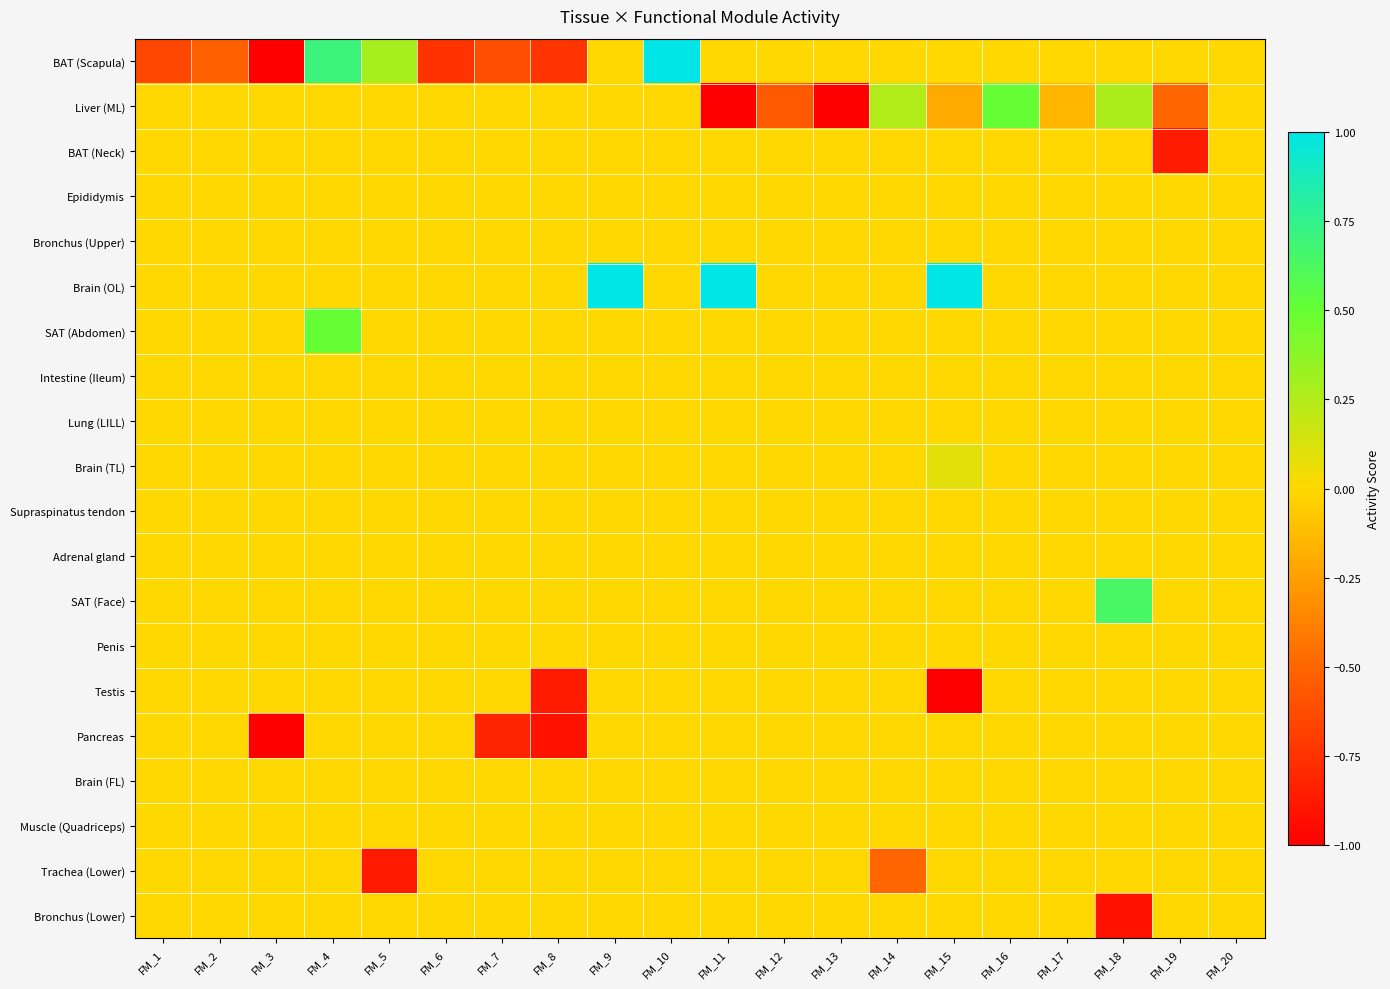

Reading left to right, what are all the values shown in this chart?

BAT (Scapula): FM_1=-0.7	FM_2=-0.5	FM_3=-1.0	FM_4=0.7	FM_5=0.3	FM_6=-0.8	FM_7=-0.6	FM_8=-0.7	FM_9=0.0	FM_10=1.0	FM_11=0.0	FM_12=0.0	FM_13=0.0	FM_14=0.0	FM_15=0.0	FM_16=0.0	FM_17=0.0	FM_18=0.0	FM_19=0.0	FM_20=0.0
Liver (ML): FM_1=0.0	FM_2=0.0	FM_3=0.0	FM_4=0.0	FM_5=0.0	FM_6=0.0	FM_7=0.0	FM_8=0.0	FM_9=0.0	FM_10=0.0	FM_11=-1.0	FM_12=-0.6	FM_13=-1.0	FM_14=0.2	FM_15=-0.2	FM_16=0.5	FM_17=-0.1	FM_18=0.3	FM_19=-0.5	FM_20=0.0
BAT (Neck): FM_1=0.0	FM_2=0.0	FM_3=0.0	FM_4=0.0	FM_5=0.0	FM_6=0.0	FM_7=0.0	FM_8=0.0	FM_9=0.0	FM_10=0.0	FM_11=0.0	FM_12=0.0	FM_13=0.0	FM_14=0.0	FM_15=0.0	FM_16=0.0	FM_17=0.0	FM_18=0.0	FM_19=-0.9	FM_20=0.0
Epididymis: FM_1=0.0	FM_2=0.0	FM_3=0.0	FM_4=0.0	FM_5=0.0	FM_6=0.0	FM_7=0.0	FM_8=0.0	FM_9=0.0	FM_10=0.0	FM_11=0.0	FM_12=0.0	FM_13=0.0	FM_14=0.0	FM_15=0.0	FM_16=0.0	FM_17=0.0	FM_18=0.0	FM_19=0.0	FM_20=0.0
Bronchus (Upper): FM_1=0.0	FM_2=0.0	FM_3=0.0	FM_4=0.0	FM_5=0.0	FM_6=0.0	FM_7=0.0	FM_8=0.0	FM_9=0.0	FM_10=0.0	FM_11=0.0	FM_12=0.0	FM_13=0.0	FM_14=0.0	FM_15=0.0	FM_16=0.0	FM_17=0.0	FM_18=0.0	FM_19=0.0	FM_20=0.0
Brain (OL): FM_1=0.0	FM_2=0.0	FM_3=0.0	FM_4=0.0	FM_5=0.0	FM_6=0.0	FM_7=0.0	FM_8=0.0	FM_9=1.0	FM_10=0.0	FM_11=1.0	FM_12=0.0	FM_13=0.0	FM_14=0.0	FM_15=1.0	FM_16=0.0	FM_17=0.0	FM_18=0.0	FM_19=0.0	FM_20=0.0
SAT (Abdomen): FM_1=0.0	FM_2=0.0	FM_3=0.0	FM_4=0.5	FM_5=0.0	FM_6=0.0	FM_7=0.0	FM_8=0.0	FM_9=0.0	FM_10=0.0	FM_11=0.0	FM_12=0.0	FM_13=0.0	FM_14=0.0	FM_15=0.0	FM_16=0.0	FM_17=0.0	FM_18=0.0	FM_19=0.0	FM_20=0.0
Intestine (Ileum): FM_1=0.0	FM_2=0.0	FM_3=0.0	FM_4=0.0	FM_5=0.0	FM_6=0.0	FM_7=0.0	FM_8=0.0	FM_9=0.0	FM_10=0.0	FM_11=0.0	FM_12=0.0	FM_13=0.0	FM_14=0.0	FM_15=0.0	FM_16=0.0	FM_17=0.0	FM_18=0.0	FM_19=0.0	FM_20=0.0
Lung (LILL): FM_1=0.0	FM_2=0.0	FM_3=0.0	FM_4=0.0	FM_5=0.0	FM_6=0.0	FM_7=0.0	FM_8=0.0	FM_9=0.0	FM_10=0.0	FM_11=0.0	FM_12=0.0	FM_13=0.0	FM_14=0.0	FM_15=0.0	FM_16=0.0	FM_17=0.0	FM_18=0.0	FM_19=0.0	FM_20=0.0
Brain (TL): FM_1=0.0	FM_2=0.0	FM_3=0.0	FM_4=0.0	FM_5=0.0	FM_6=0.0	FM_7=0.0	FM_8=0.0	FM_9=0.0	FM_10=0.0	FM_11=0.0	FM_12=0.0	FM_13=0.0	FM_14=0.0	FM_15=0.1	FM_16=0.0	FM_17=0.0	FM_18=0.0	FM_19=0.0	FM_20=0.0
Supraspinatus tendon: FM_1=0.0	FM_2=0.0	FM_3=0.0	FM_4=0.0	FM_5=0.0	FM_6=0.0	FM_7=0.0	FM_8=0.0	FM_9=0.0	FM_10=0.0	FM_11=0.0	FM_12=0.0	FM_13=0.0	FM_14=0.0	FM_15=0.0	FM_16=0.0	FM_17=0.0	FM_18=0.0	FM_19=0.0	FM_20=0.0
Adrenal gland: FM_1=0.0	FM_2=0.0	FM_3=0.0	FM_4=0.0	FM_5=0.0	FM_6=0.0	FM_7=0.0	FM_8=0.0	FM_9=0.0	FM_10=0.0	FM_11=0.0	FM_12=0.0	FM_13=0.0	FM_14=0.0	FM_15=0.0	FM_16=0.0	FM_17=0.0	FM_18=0.0	FM_19=0.0	FM_20=0.0
SAT (Face): FM_1=0.0	FM_2=0.0	FM_3=0.0	FM_4=0.0	FM_5=0.0	FM_6=0.0	FM_7=0.0	FM_8=0.0	FM_9=0.0	FM_10=0.0	FM_11=0.0	FM_12=0.0	FM_13=0.0	FM_14=0.0	FM_15=0.0	FM_16=0.0	FM_17=0.0	FM_18=0.6	FM_19=0.0	FM_20=0.0
Penis: FM_1=0.0	FM_2=0.0	FM_3=0.0	FM_4=0.0	FM_5=0.0	FM_6=0.0	FM_7=0.0	FM_8=0.0	FM_9=0.0	FM_10=0.0	FM_11=0.0	FM_12=0.0	FM_13=0.0	FM_14=0.0	FM_15=0.0	FM_16=0.0	FM_17=0.0	FM_18=0.0	FM_19=0.0	FM_20=0.0
Testis: FM_1=0.0	FM_2=0.0	FM_3=0.0	FM_4=0.0	FM_5=0.0	FM_6=0.0	FM_7=0.0	FM_8=-0.9	FM_9=0.0	FM_10=0.0	FM_11=0.0	FM_12=0.0	FM_13=0.0	FM_14=0.0	FM_15=-1.0	FM_16=0.0	FM_17=0.0	FM_18=0.0	FM_19=0.0	FM_20=0.0
Pancreas: FM_1=0.0	FM_2=0.0	FM_3=-1.0	FM_4=0.0	FM_5=0.0	FM_6=0.0	FM_7=-0.8	FM_8=-0.9	FM_9=0.0	FM_10=0.0	FM_11=0.0	FM_12=0.0	FM_13=0.0	FM_14=0.0	FM_15=0.0	FM_16=0.0	FM_17=0.0	FM_18=0.0	FM_19=0.0	FM_20=0.0
Brain (FL): FM_1=0.0	FM_2=0.0	FM_3=0.0	FM_4=0.0	FM_5=0.0	FM_6=0.0	FM_7=0.0	FM_8=0.0	FM_9=0.0	FM_10=0.0	FM_11=0.0	FM_12=0.0	FM_13=0.0	FM_14=0.0	FM_15=0.0	FM_16=0.0	FM_17=0.0	FM_18=0.0	FM_19=0.0	FM_20=0.0
Muscle (Quadriceps): FM_1=0.0	FM_2=0.0	FM_3=0.0	FM_4=0.0	FM_5=0.0	FM_6=0.0	FM_7=0.0	FM_8=0.0	FM_9=0.0	FM_10=0.0	FM_11=0.0	FM_12=0.0	FM_13=0.0	FM_14=0.0	FM_15=0.0	FM_16=0.0	FM_17=0.0	FM_18=0.0	FM_19=0.0	FM_20=0.0
Trachea (Lower): FM_1=0.0	FM_2=0.0	FM_3=0.0	FM_4=0.0	FM_5=-0.9	FM_6=0.0	FM_7=0.0	FM_8=0.0	FM_9=0.0	FM_10=0.0	FM_11=0.0	FM_12=0.0	FM_13=0.0	FM_14=-0.5	FM_15=0.0	FM_16=0.0	FM_17=0.0	FM_18=0.0	FM_19=0.0	FM_20=0.0
Bronchus (Lower): FM_1=0.0	FM_2=0.0	FM_3=0.0	FM_4=0.0	FM_5=0.0	FM_6=0.0	FM_7=0.0	FM_8=0.0	FM_9=0.0	FM_10=0.0	FM_11=0.0	FM_12=0.0	FM_13=0.0	FM_14=0.0	FM_15=0.0	FM_16=0.0	FM_17=0.0	FM_18=-0.9	FM_19=0.0	FM_20=0.0